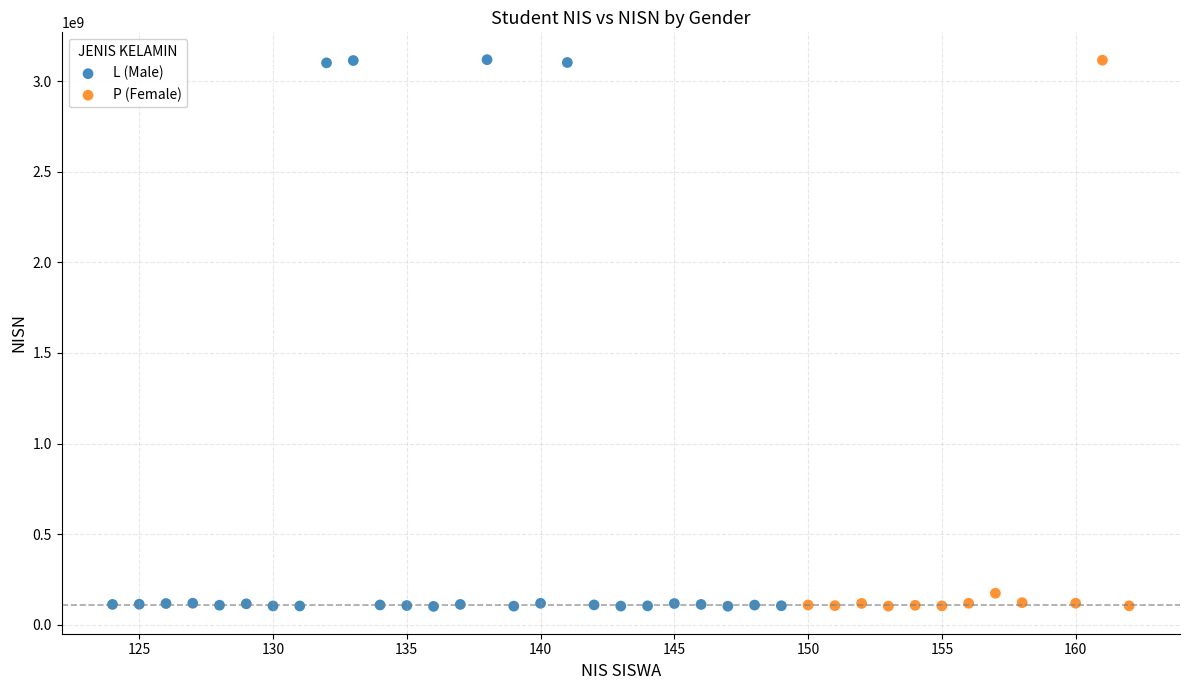

Which series has the largest Y range (max minus min)?

L (Male)